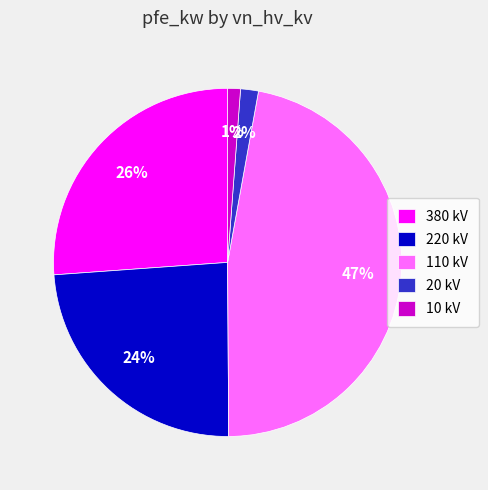

Count the number of slices in the pie.

5